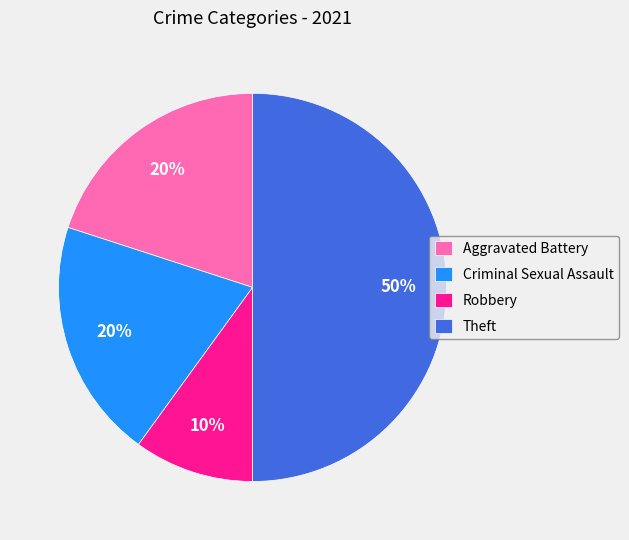

Do Criminal Sexual Assault and Aggravated Battery together represent more than half of the pie?

No